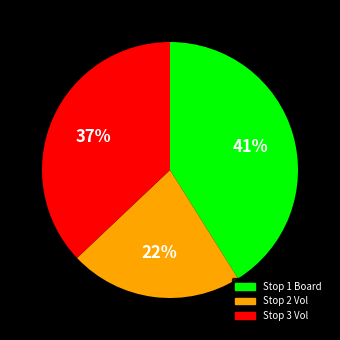

To the nearest percent, what is the difference between the largest and smallest slice percentages?

19%